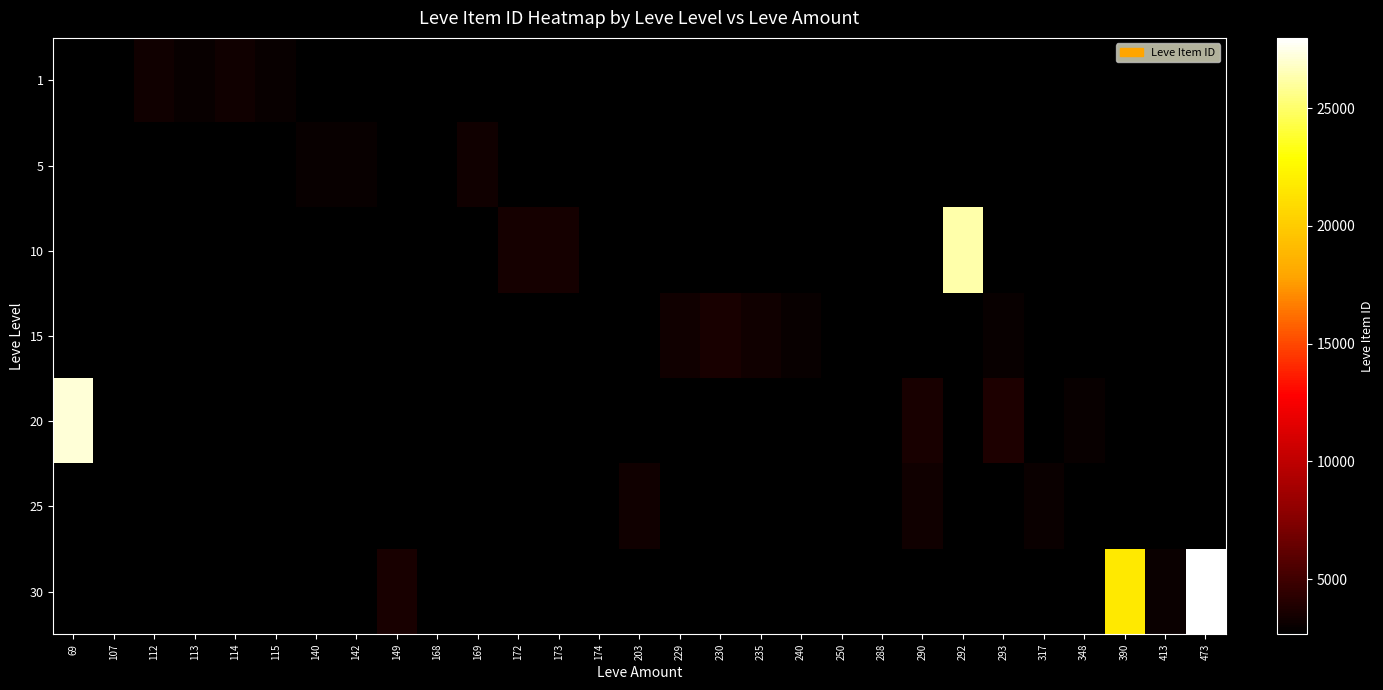

At which label does 25 reach its peak?

69